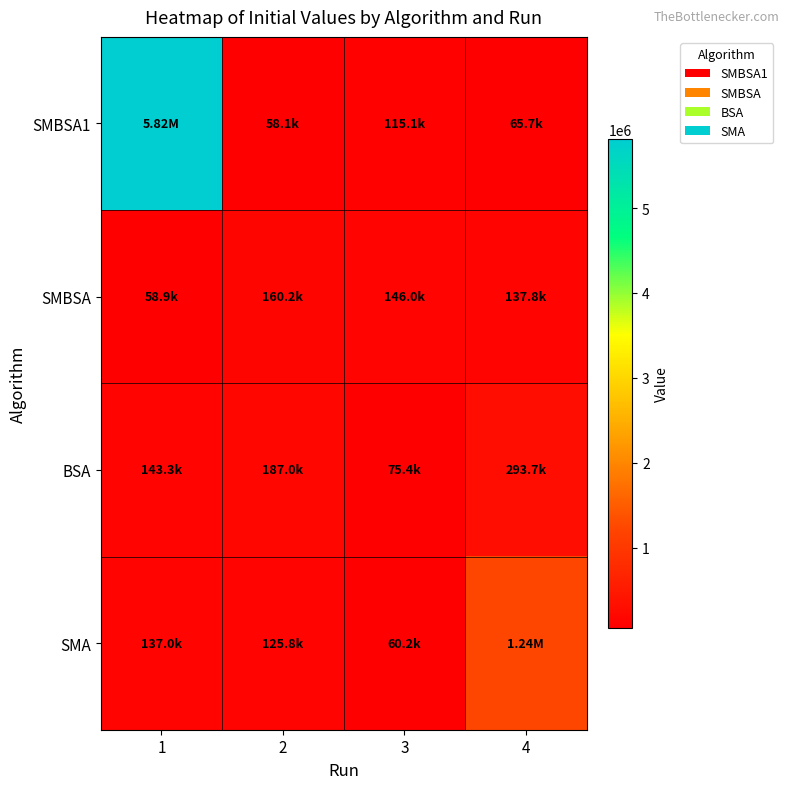

Between 1 and 3, which series saw the biggest shift?

SMBSA1